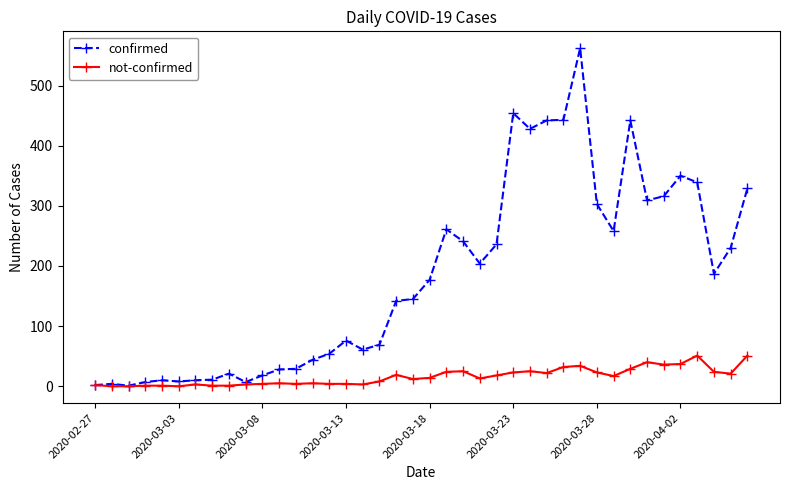

What is the difference between the maximum and minimum values in the not-confirmed series?

51